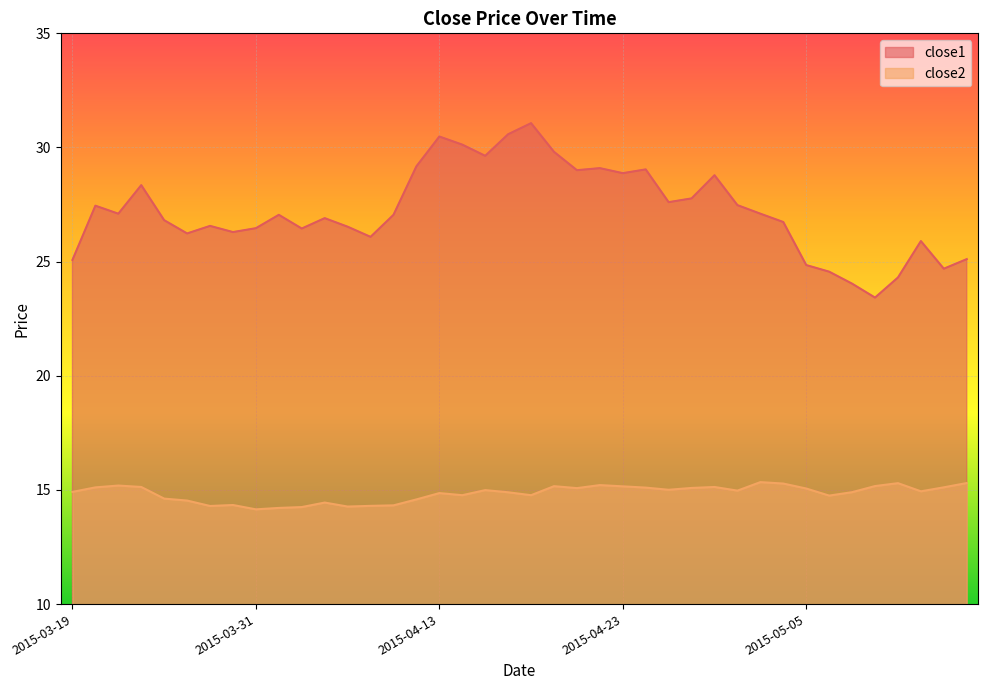

What is the total value across all series at 2015-05-05?

39.9